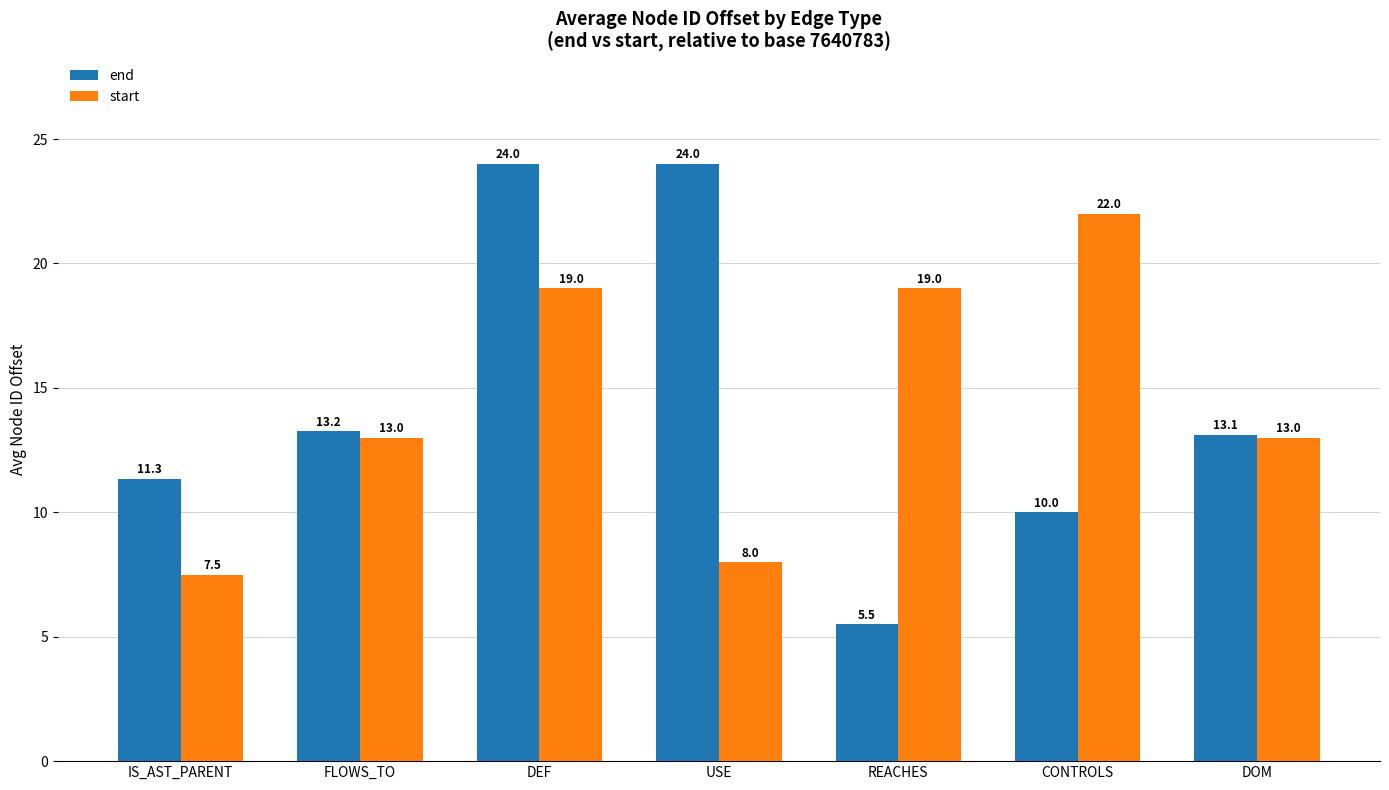

What is the label of the 4th bar from the left?

USE